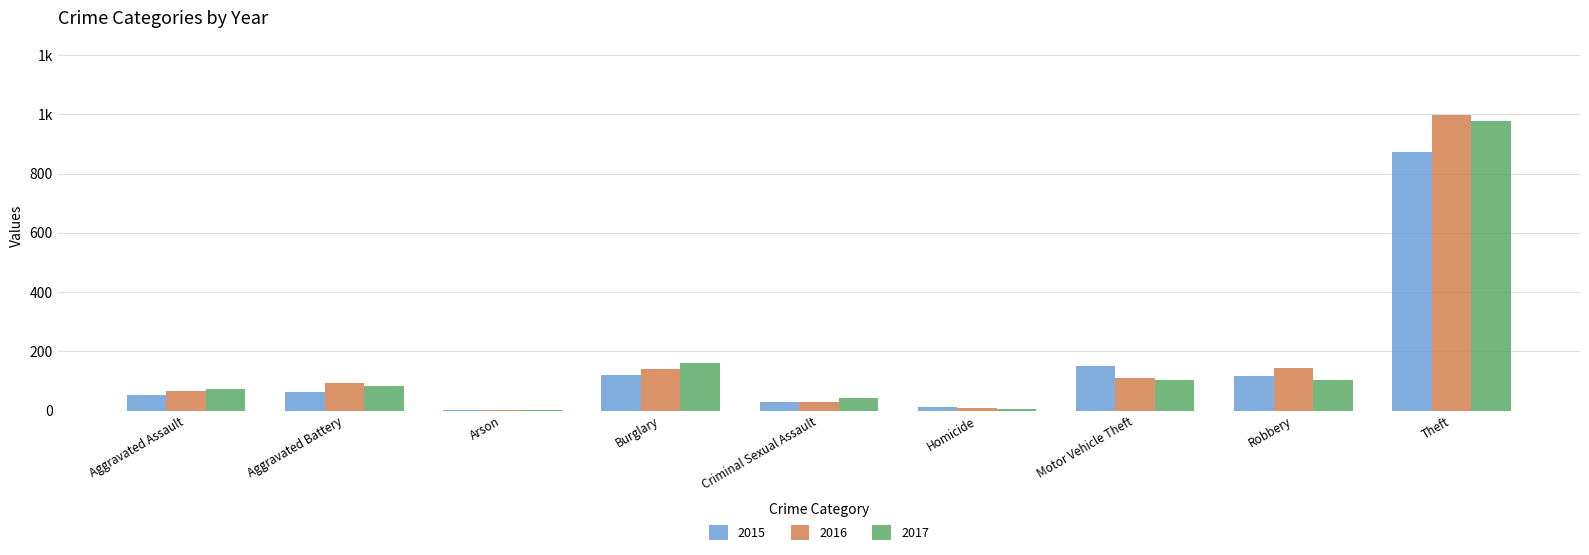

Are the bars grouped side by side (vs. stacked)?

Yes